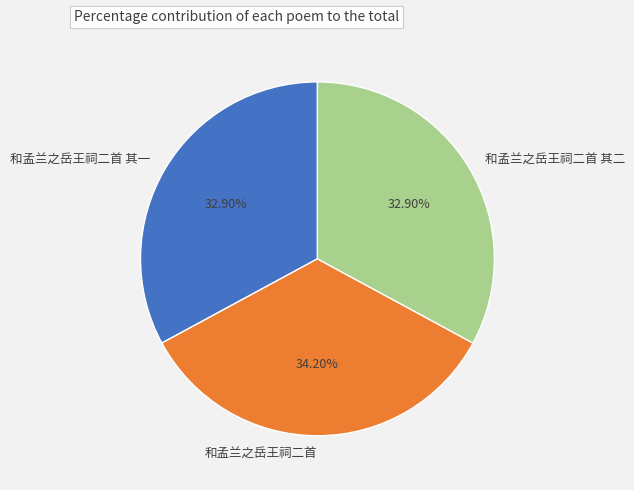

To the nearest percent, what portion does 和孟兰之岳王祠二首 其二 represent?

33%